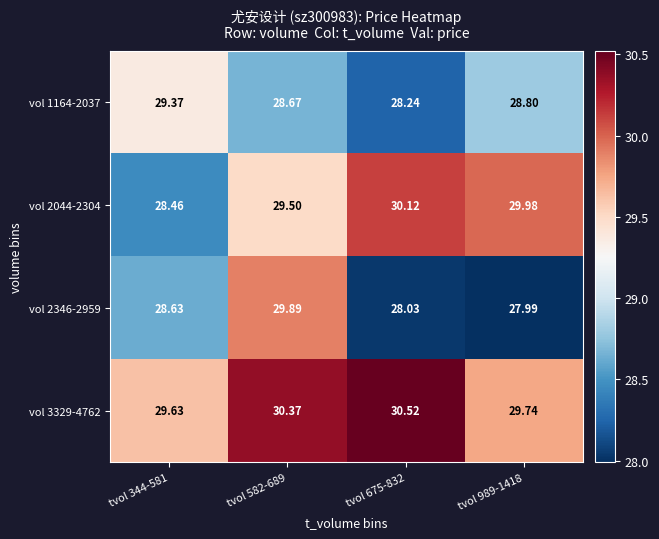

What is the spread (max minus min) of values at tvol 582-689?

1.7